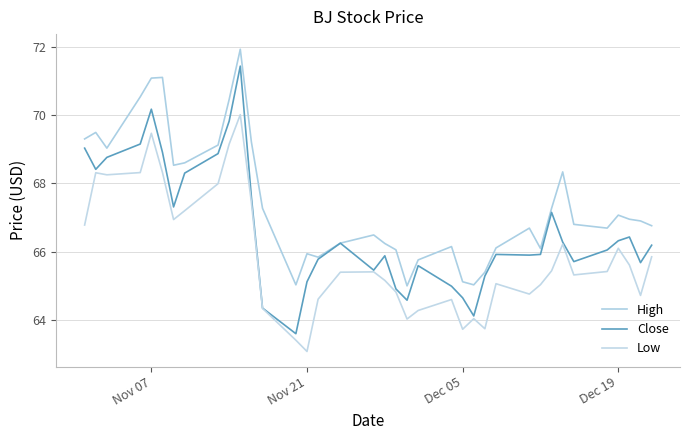

How many lines are shown in the chart?

3